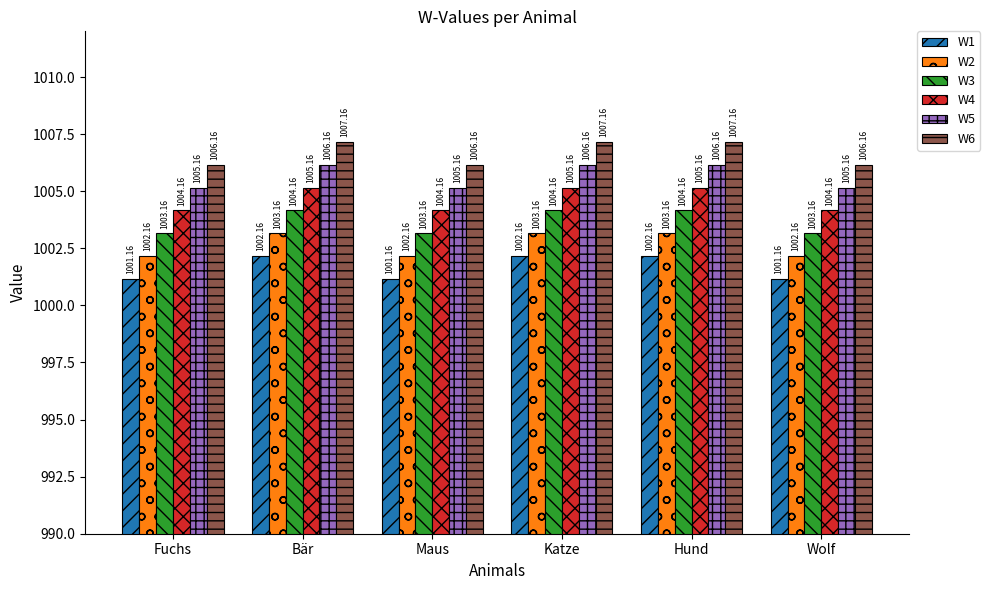

At which label does W4 first exceed 1005?

Bär